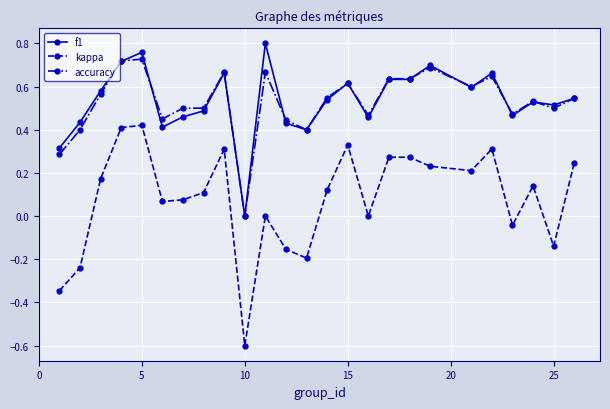

How many interior local valleys does the kappa series have?

7